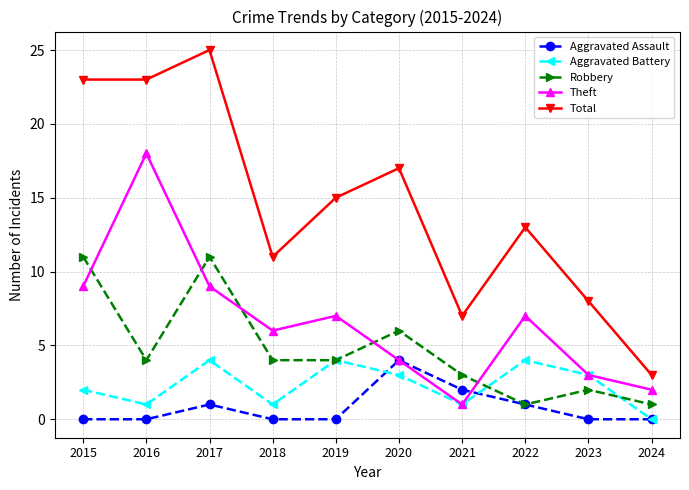

At which category is the sum across all series the highest?

2017